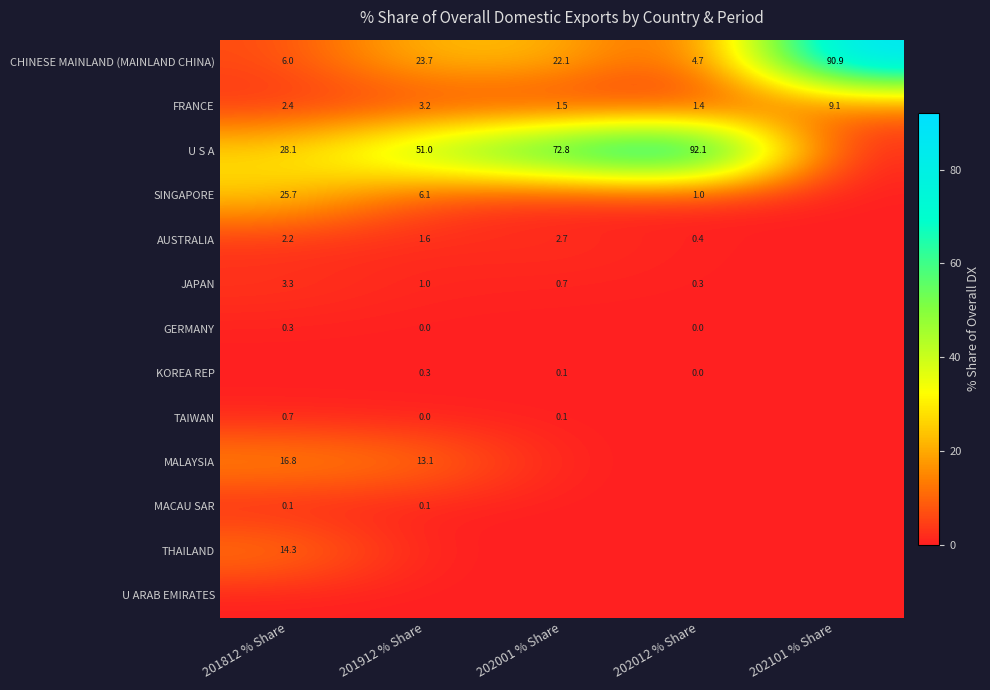

Rank the series by their maximum value, from lowest to highest.

U ARAB EMIRATES, MACAU SAR, KOREA REP, GERMANY, TAIWAN, AUSTRALIA, JAPAN, FRANCE, THAILAND, MALAYSIA, SINGAPORE, CHINESE MAINLAND (MAINLAND CHINA), U S A